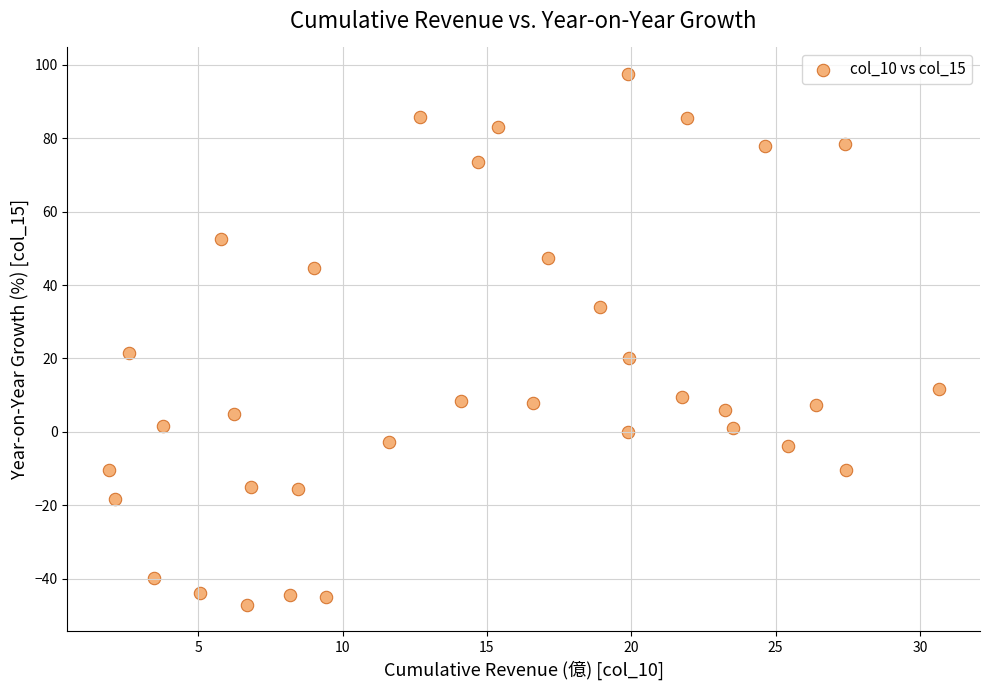

What is the range of Y values (max minus min)?

144.6